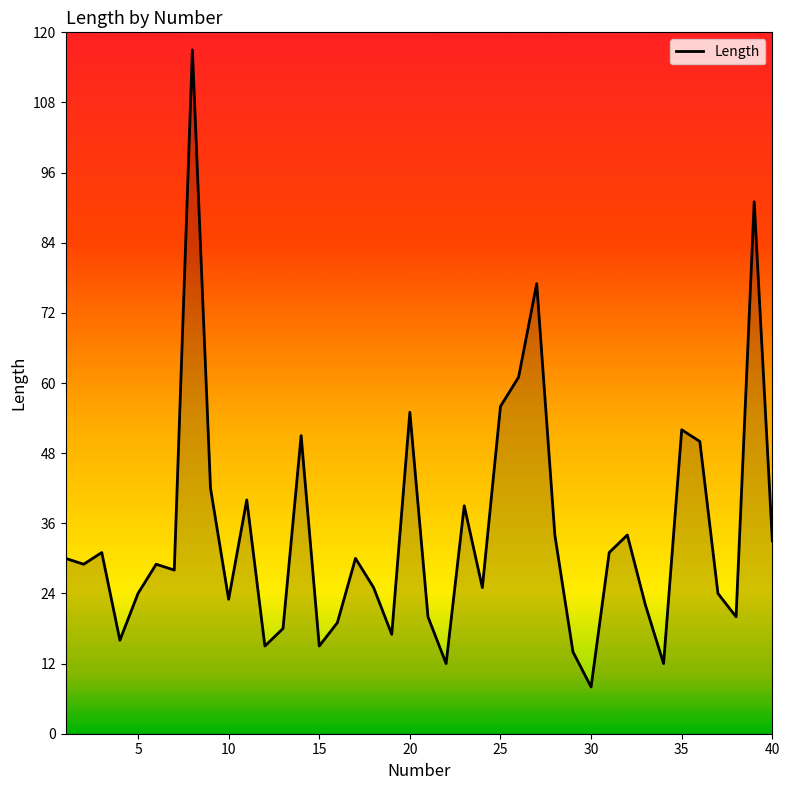

What is the difference between the maximum and minimum values?

109